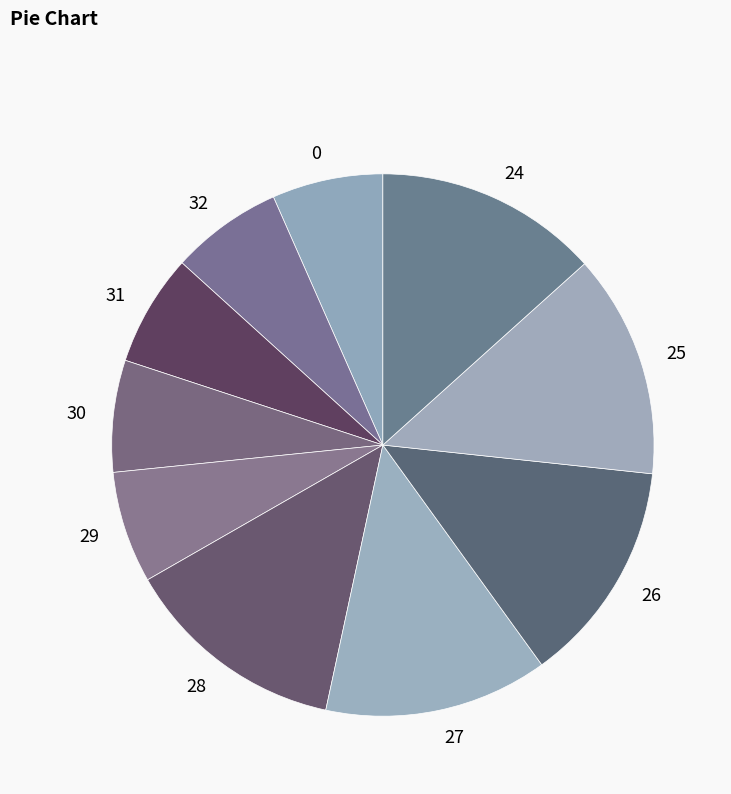

Do 25 and 29 together represent more than half of the pie?

No